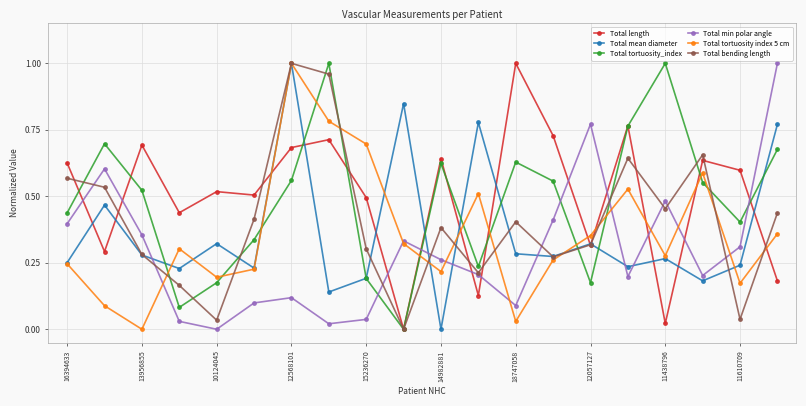

True or false: Total tortuosity index 5 cm and Total length intersect in this chart.

True